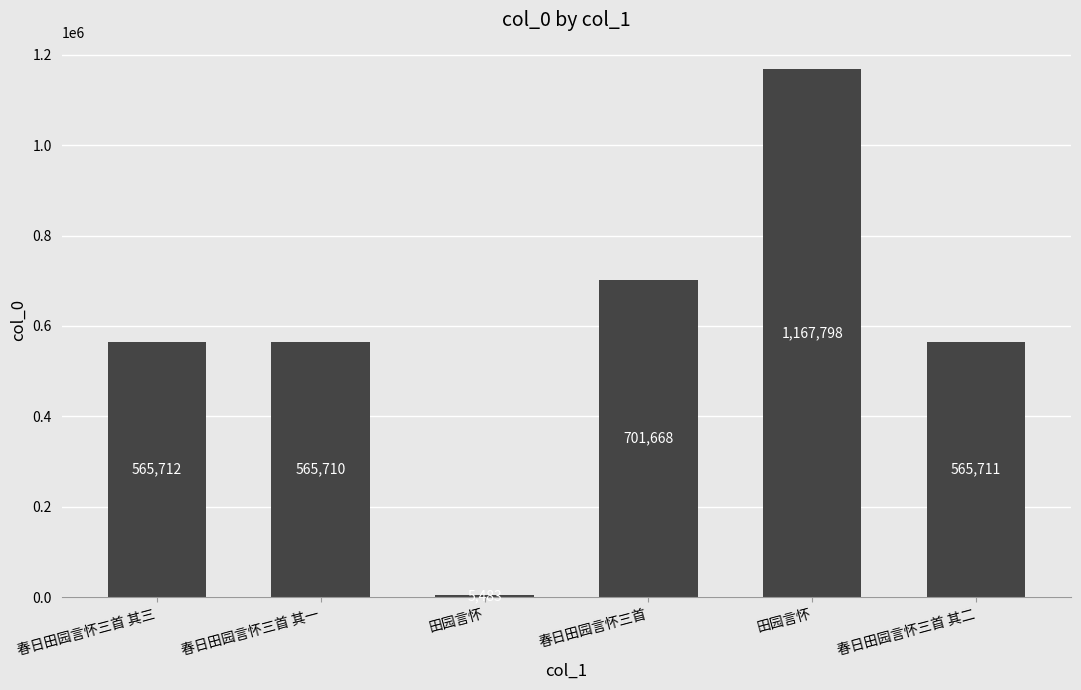

Rank the categories by value from lowest to highest.

田园言怀, 春日田园言怀三首 其一, 春日田园言怀三首 其二, 春日田园言怀三首 其三, 春日田园言怀三首, 田园言怀